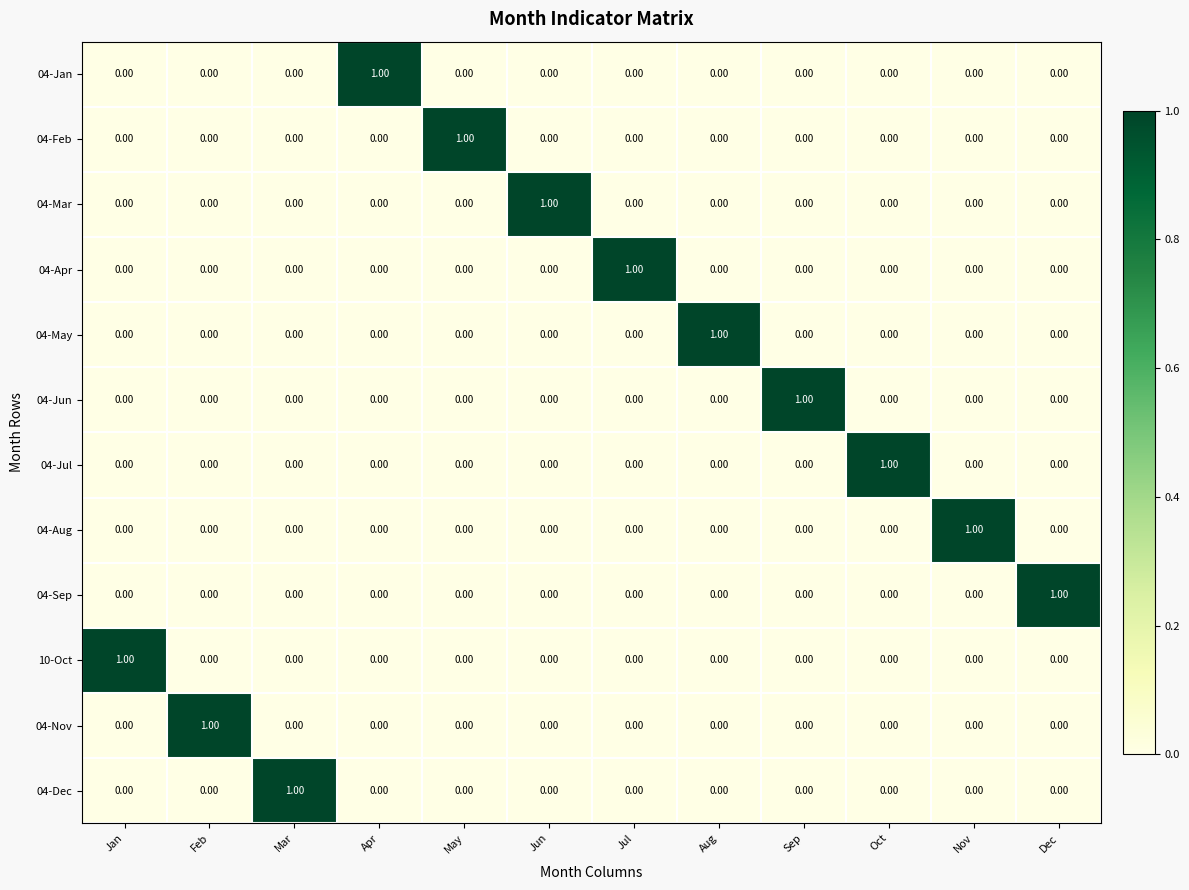

At how many categories does at least one series exceed 0?

12